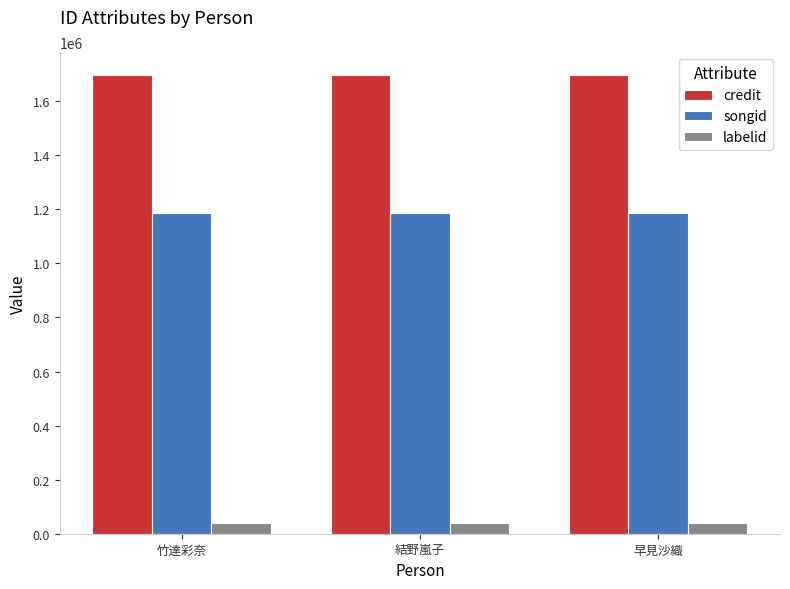

What is the average value of the labelid series?

37866